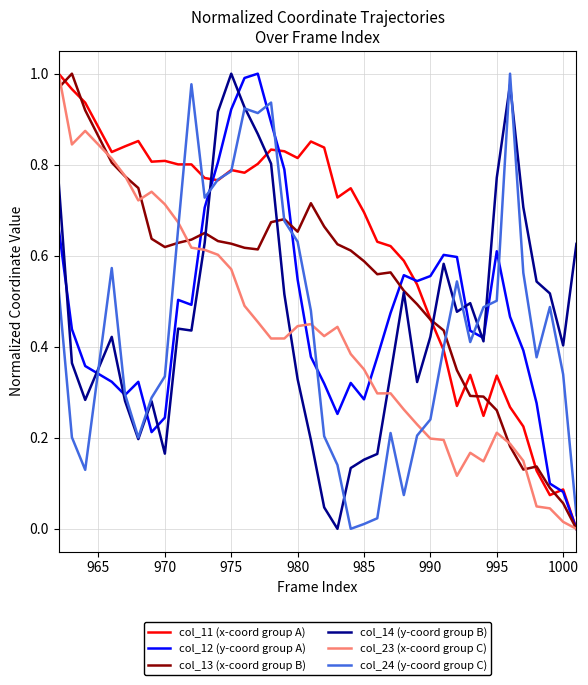

Which series has the largest total across all categories?

col_11 (x-coord group A)